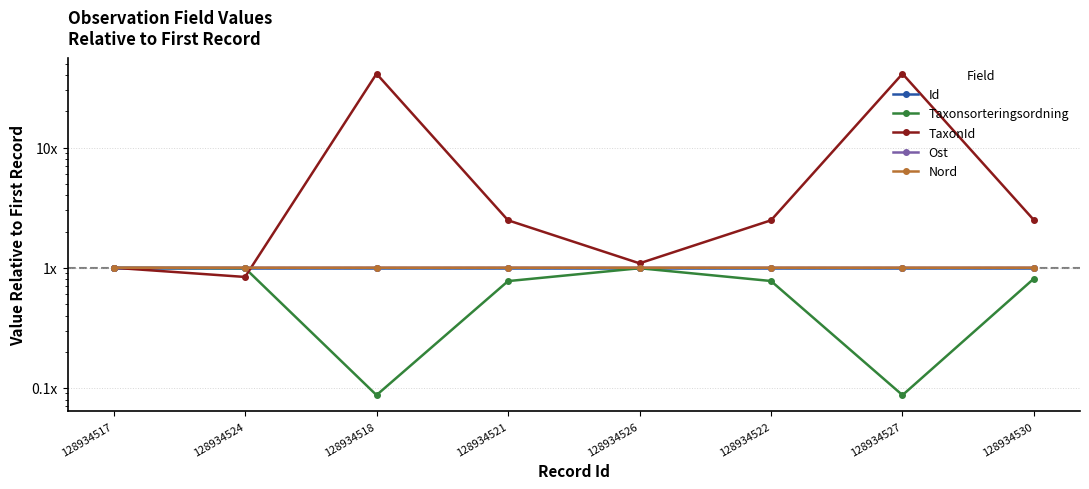

Rank the series by their maximum value, from lowest to highest.

Taxonsorteringsordning, Id, Nord, Ost, TaxonId